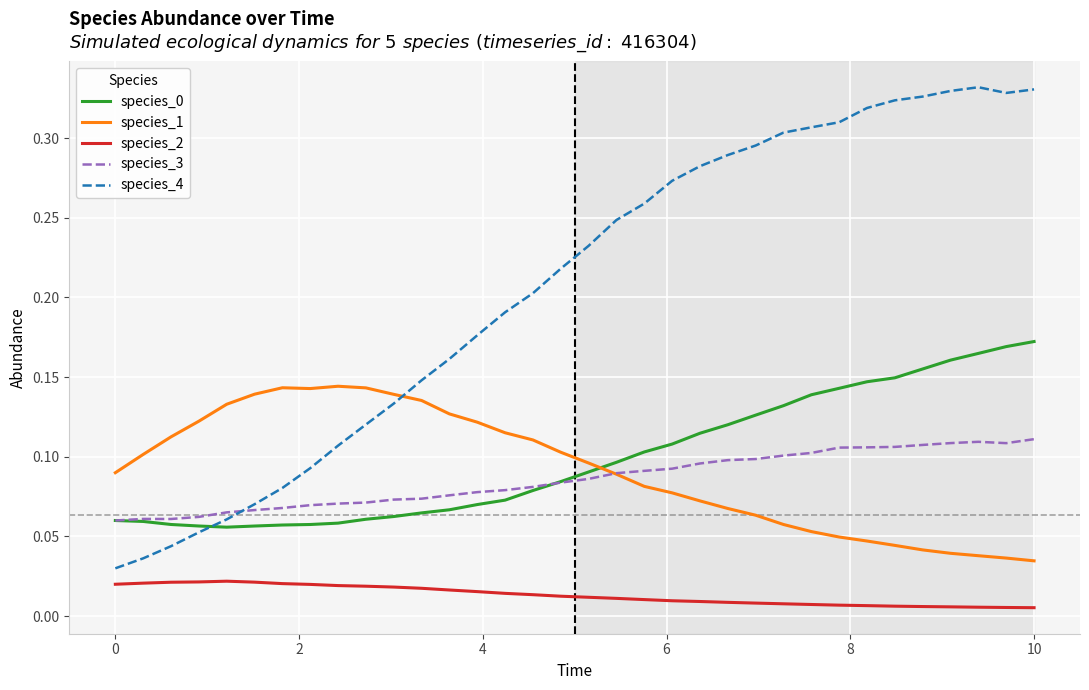

How many categories are shown in the chart?

34